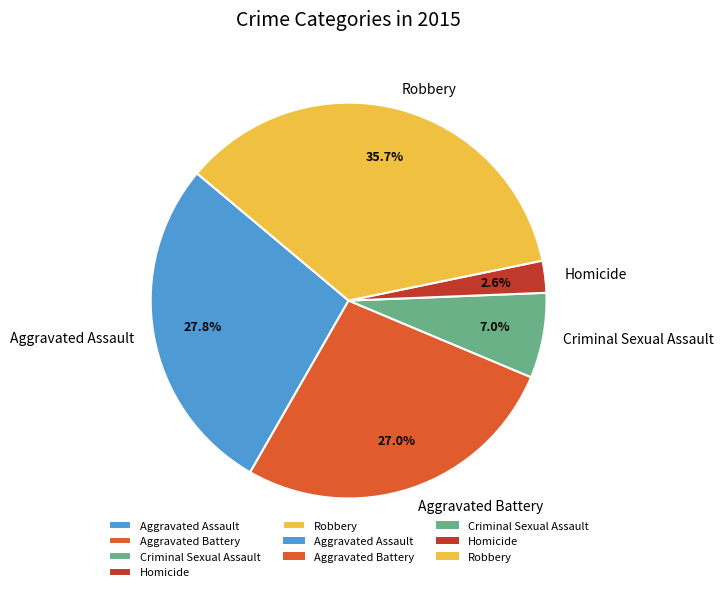

Between Homicide and Robbery, which is larger?

Robbery